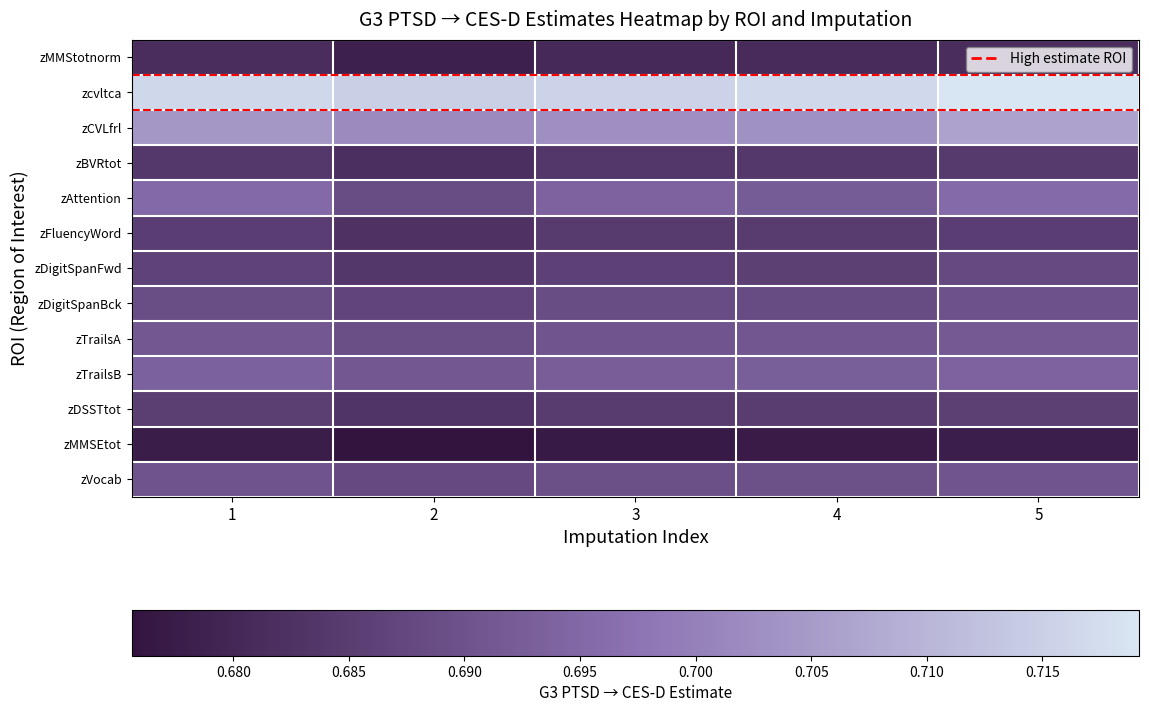

Reading left to right, list all the values displayed in this chart.

zMMStotnorm: 1=0.7	2=0.7	3=0.7	4=0.7	5=0.7
zcvltca: 1=0.7	2=0.7	3=0.7	4=0.7	5=0.7
zCVLfrl: 1=0.7	2=0.7	3=0.7	4=0.7	5=0.7
zBVRtot: 1=0.7	2=0.7	3=0.7	4=0.7	5=0.7
zAttention: 1=0.7	2=0.7	3=0.7	4=0.7	5=0.7
zFluencyWord: 1=0.7	2=0.7	3=0.7	4=0.7	5=0.7
zDigitSpanFwd: 1=0.7	2=0.7	3=0.7	4=0.7	5=0.7
zDigitSpanBck: 1=0.7	2=0.7	3=0.7	4=0.7	5=0.7
zTrailsA: 1=0.7	2=0.7	3=0.7	4=0.7	5=0.7
zTrailsB: 1=0.7	2=0.7	3=0.7	4=0.7	5=0.7
zDSSTtot: 1=0.7	2=0.7	3=0.7	4=0.7	5=0.7
zMMSEtot: 1=0.7	2=0.7	3=0.7	4=0.7	5=0.7
zVocab: 1=0.7	2=0.7	3=0.7	4=0.7	5=0.7